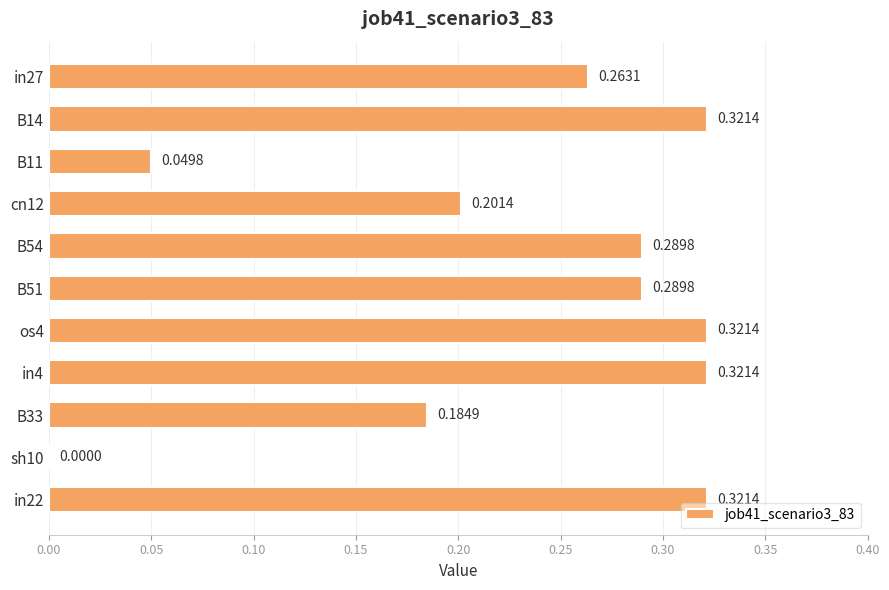

Between B33 and B51, which is larger?

B51